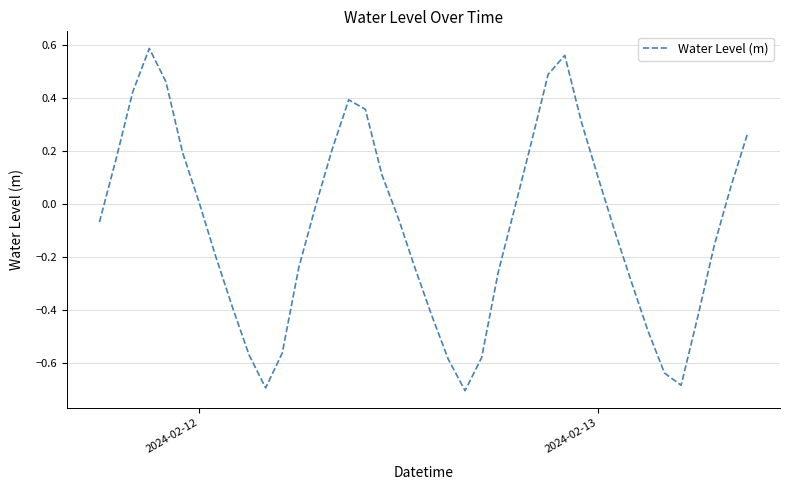

Reading left to right, what are all the values shown in this chart?

-0.1	0.2	0.4	0.6	0.5	0.2	0.0	-0.2	-0.4	-0.6	-0.7	-0.6	-0.2	-0.0	0.2	0.4	0.4	0.1	-0.1	-0.2	-0.4	-0.6	-0.7	-0.6	-0.3	-0.0	0.2	0.5	0.6	0.3	0.1	-0.1	-0.3	-0.5	-0.6	-0.7	-0.4	-0.2	0.1	0.3